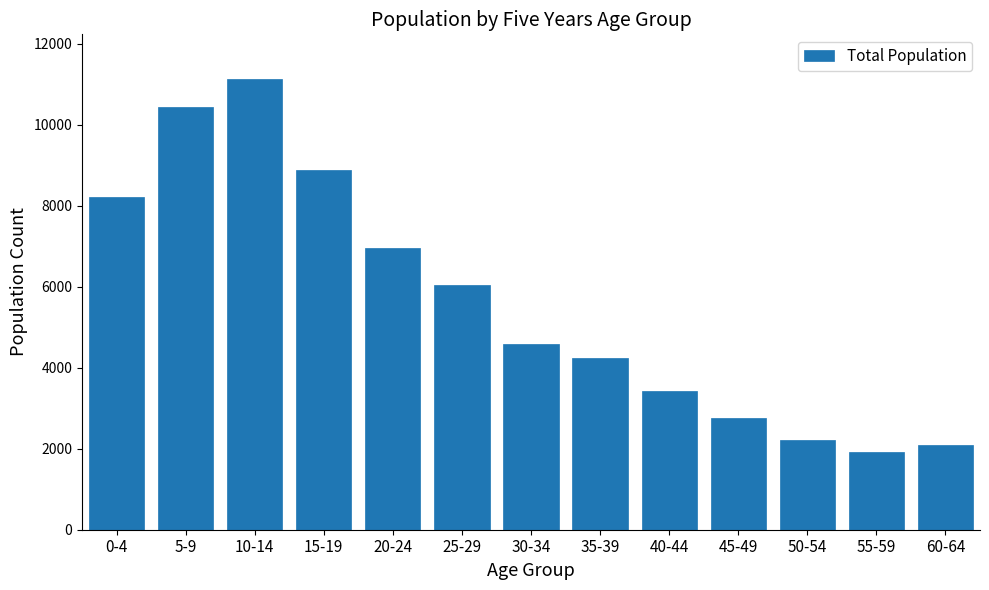

Reading left to right, extract all data points from this chart.

0-4=8205	5-9=10434	10-14=11118	15-19=8874	20-24=6954	25-29=6053	30-34=4573	35-39=4244	40-44=3435	45-49=2764	50-54=2213	55-59=1908	60-64=2102